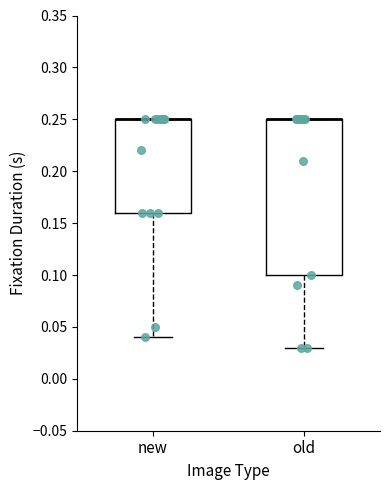

Which box is the tallest, from its lower edge to its upper edge?

old